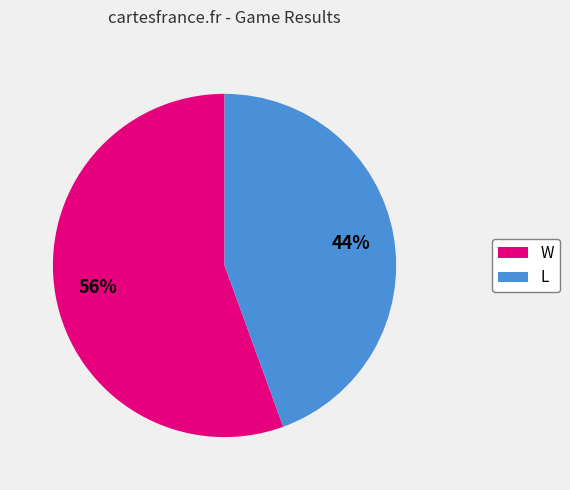

To the nearest percent, what percentage of the pie is L?

44%